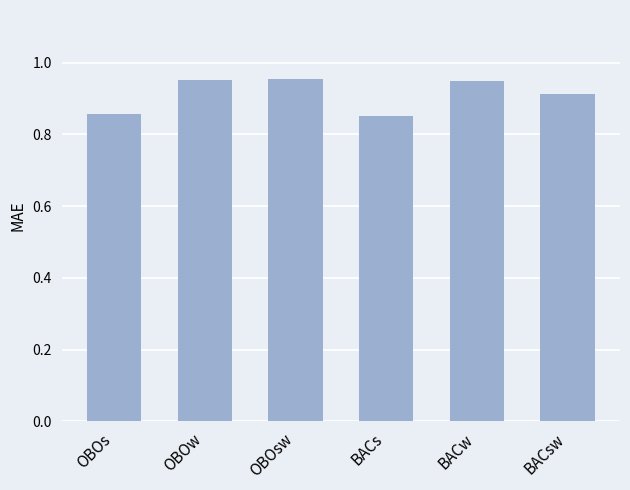

The value at OBOs is 1.4. True or false?

False